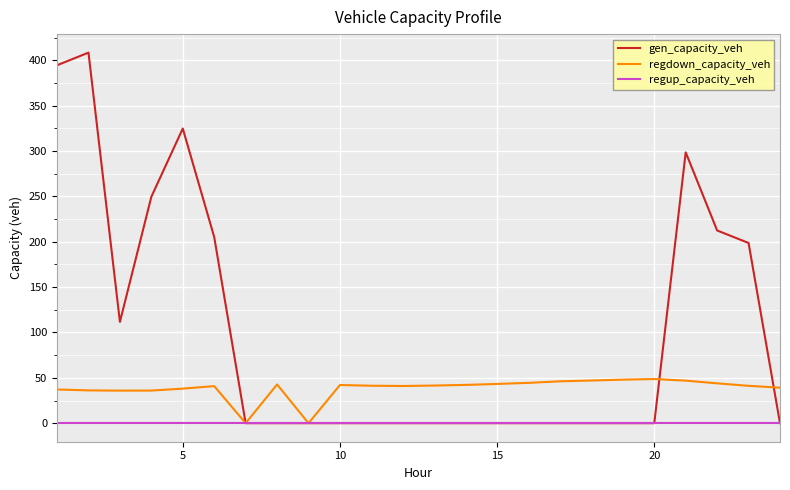

List the series in order of their peak value, lowest first.

regup_capacity_veh, regdown_capacity_veh, gen_capacity_veh